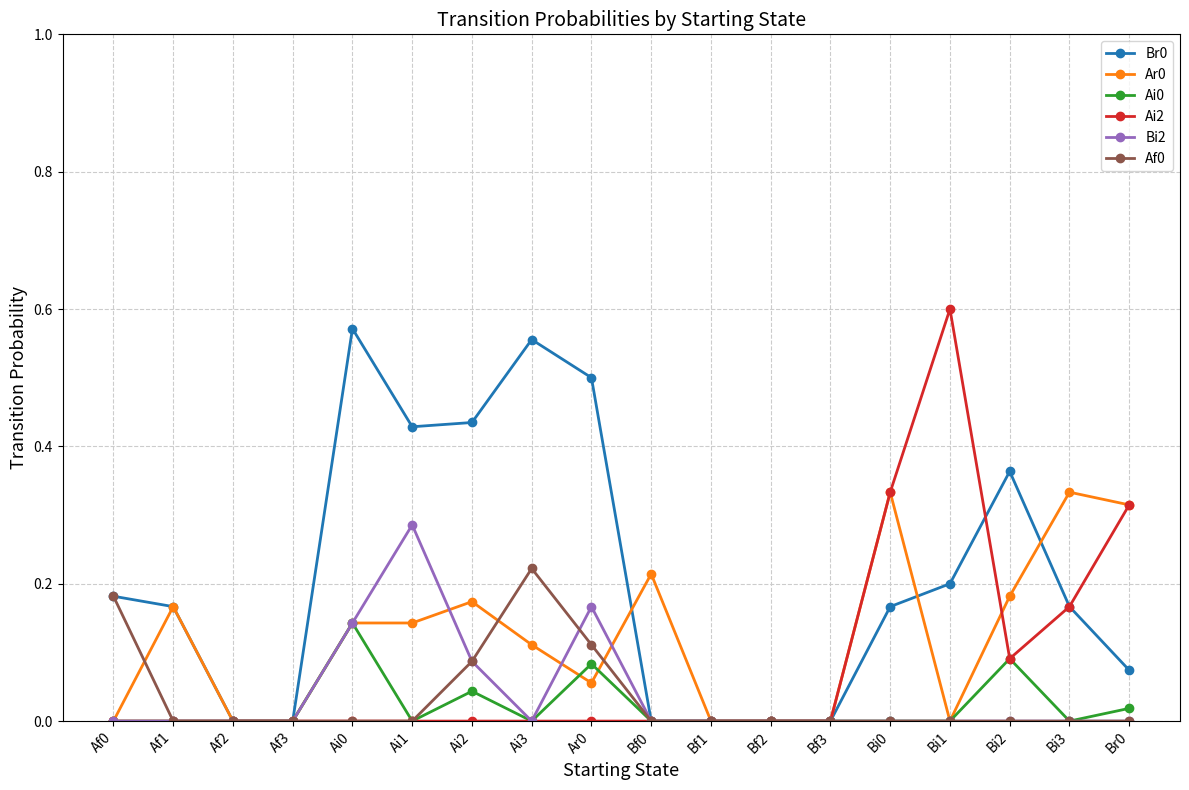

At which category does the chart reach its peak across all series?

Bi1